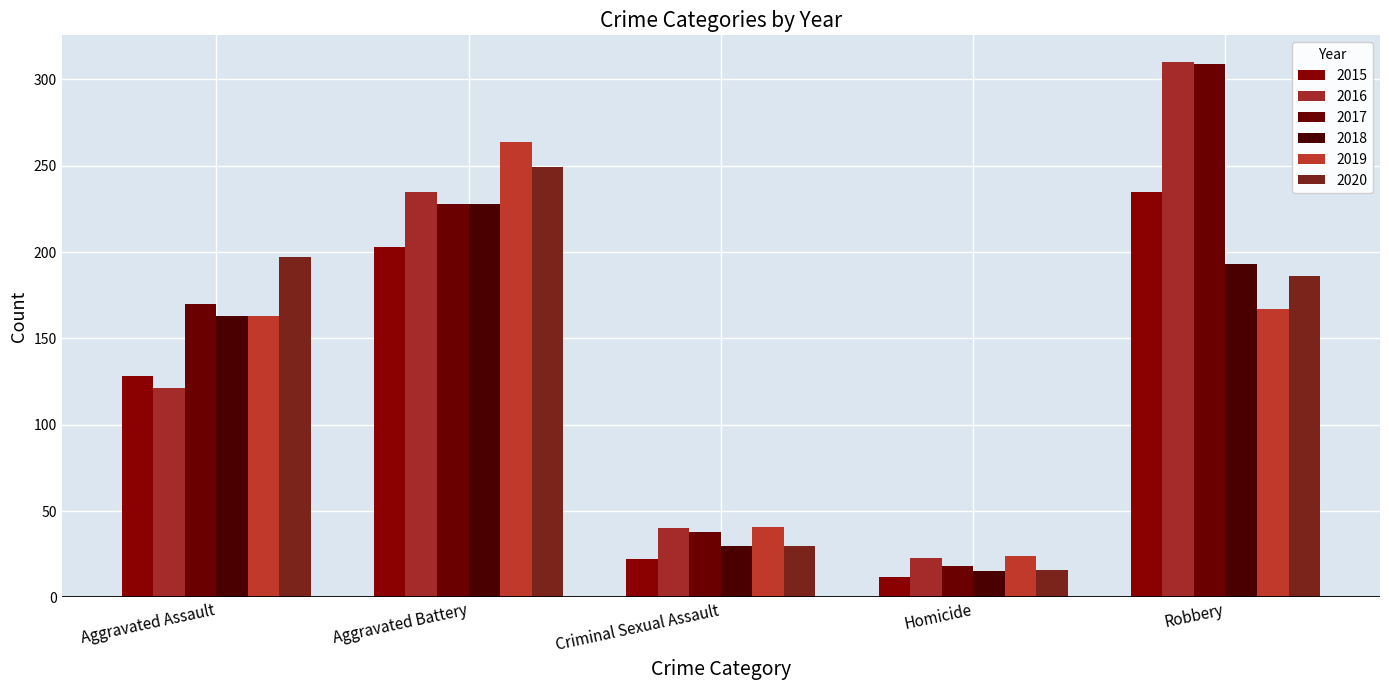

What is the sum of all 2018 values?

629